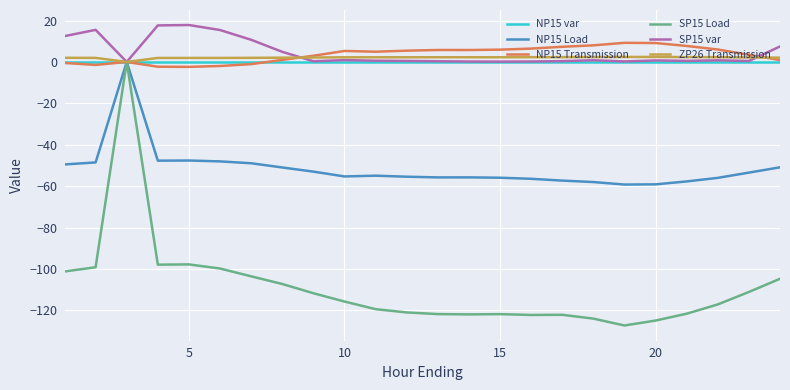

What is the maximum value shown in the chart?

17.8